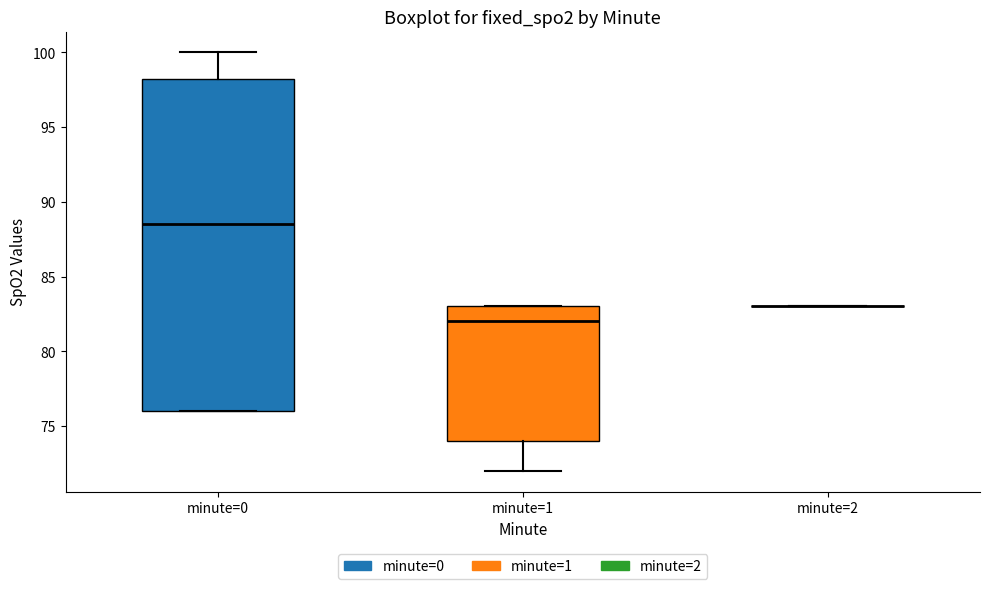

Where does the median line of the box for minute=0 sit on the y-axis? The values are not printed on the chart, so give them approximately, as read against the axis.

88.5